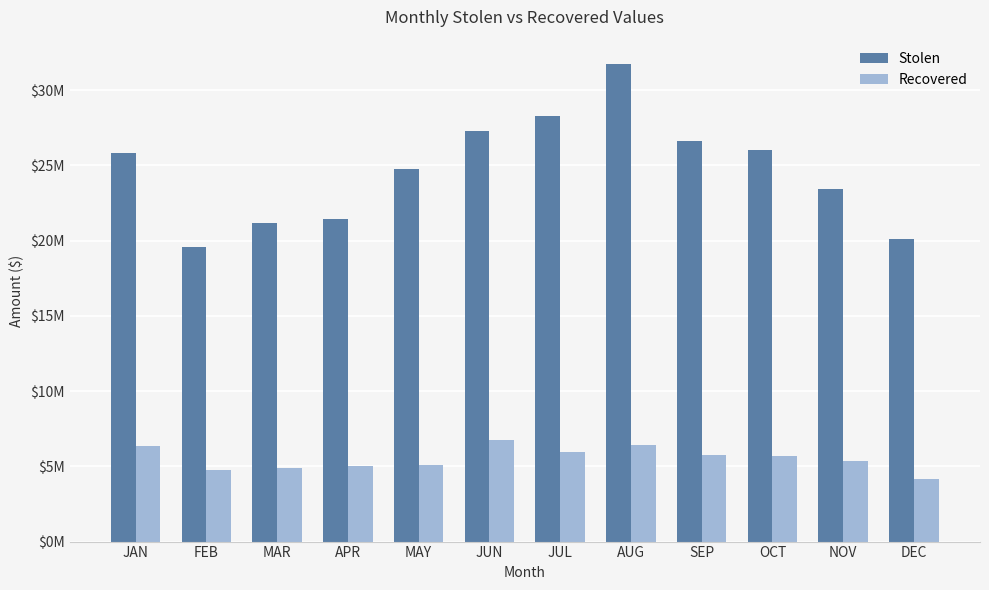

Rank the series at NOV from lowest to highest value.

Recovered, Stolen